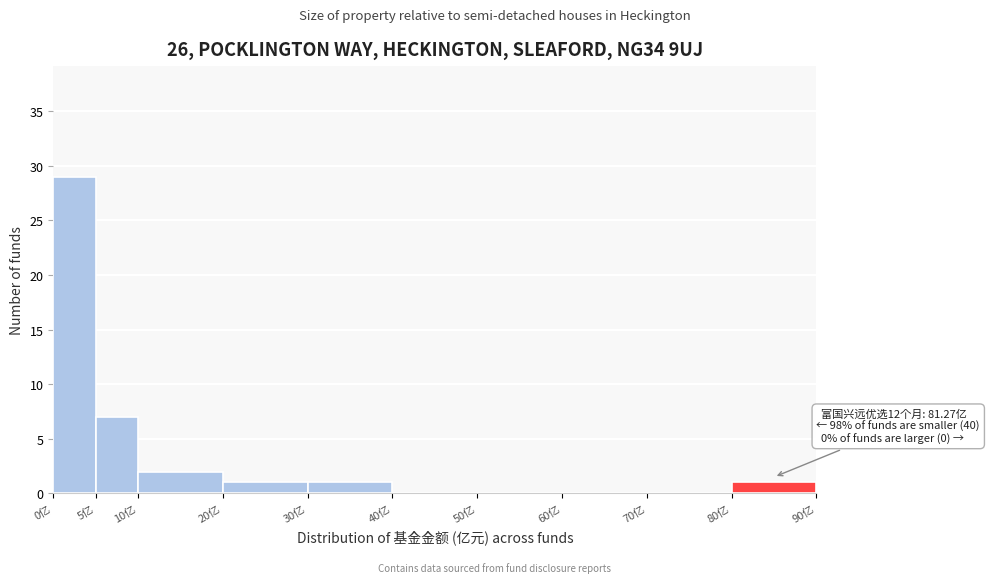

Over which range of the x-axis is the bar tallest?

0 to 5